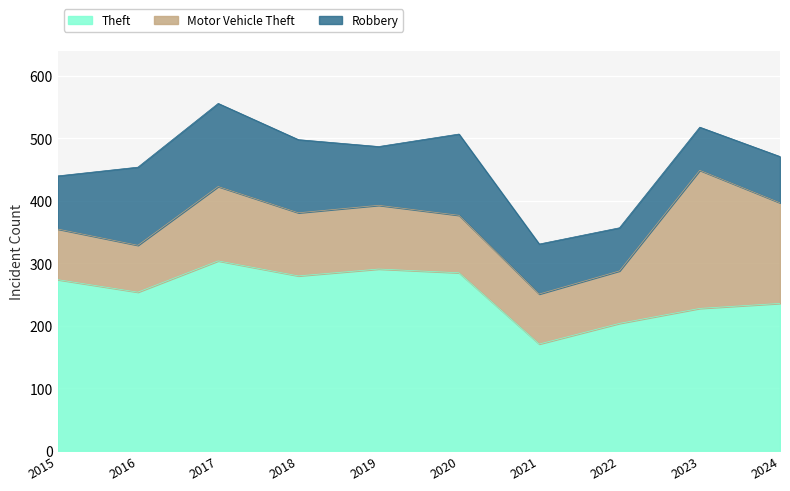

Is it true that Robbery equals 94 at 2019?

True